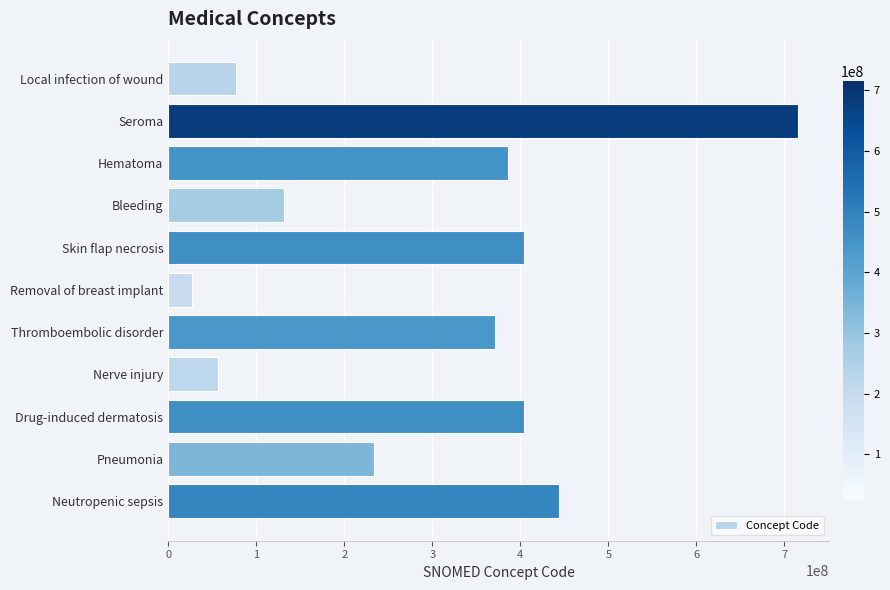

How many data points does each series have?

11